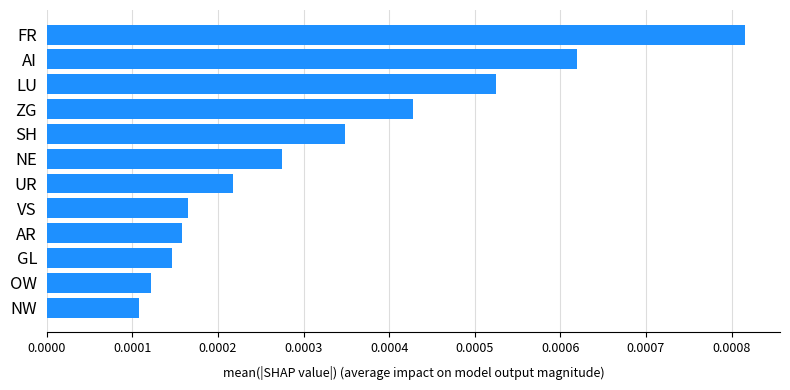

Count the values in the range 0 to 1.

12